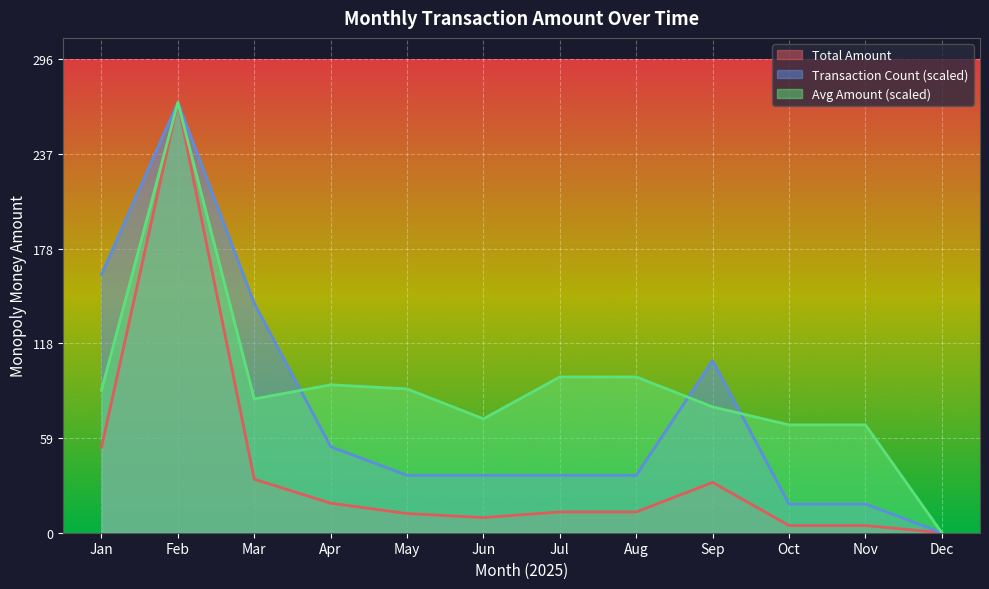

Where is the first local minimum?

10